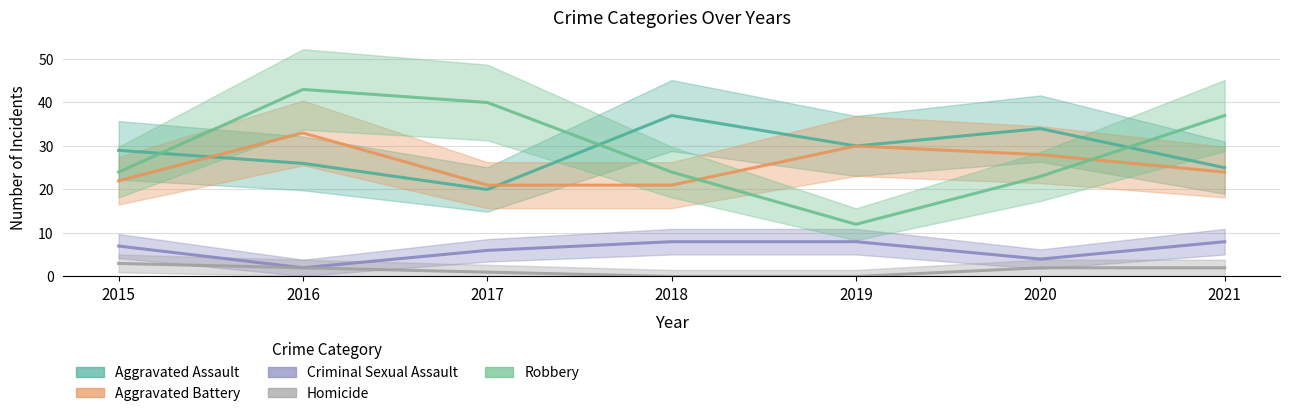

What is the value of the Aggravated Assault point at the 1st from the left?

29